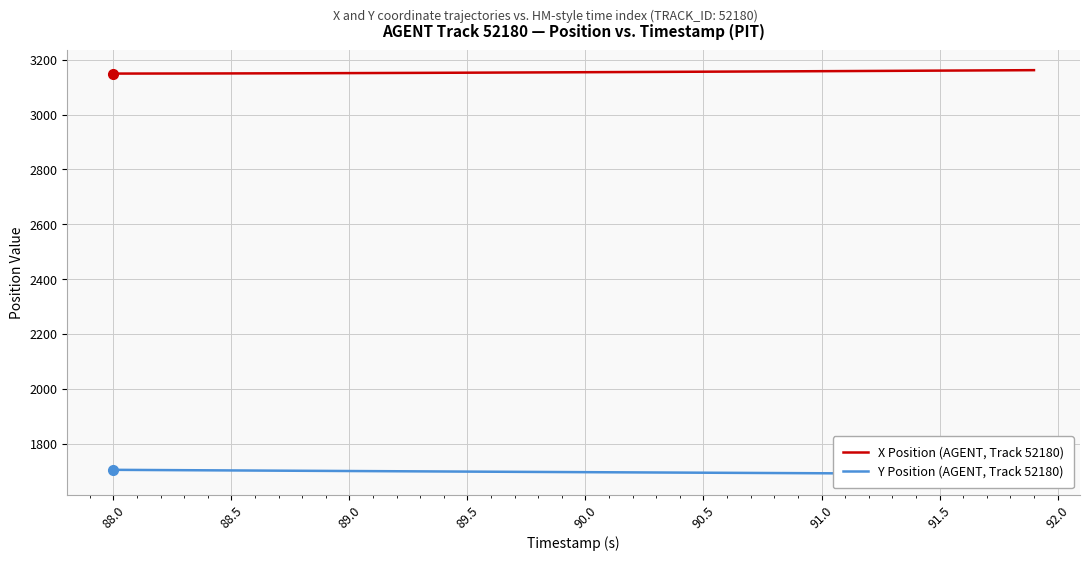

True or false: X Position (AGENT, Track 52180) has a value of 3157.9 at 91.0.

True